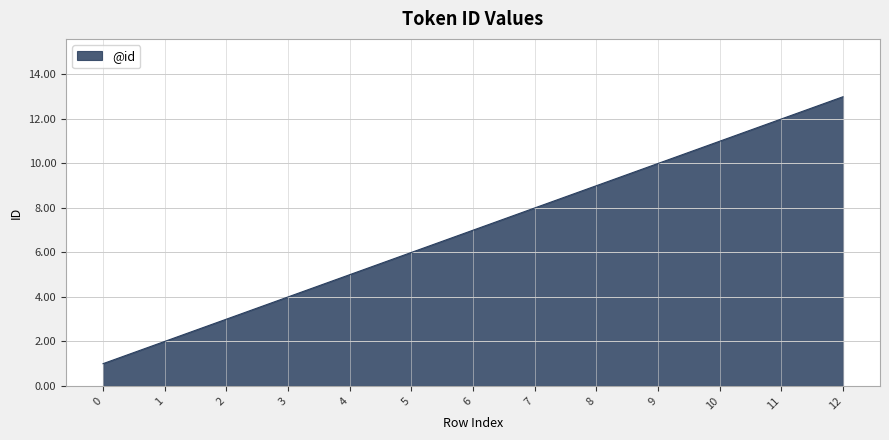

List the labels in order of value, smallest first.

0, 1, 2, 3, 4, 5, 6, 7, 8, 9, 10, 11, 12